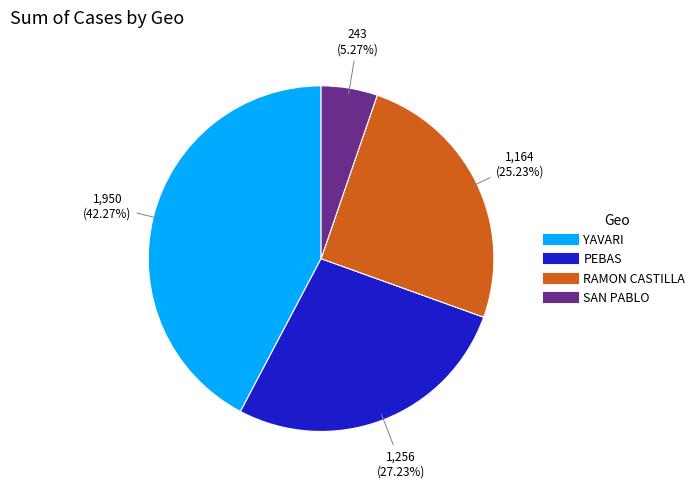

Is there any slice that represents more than half of the pie?

No